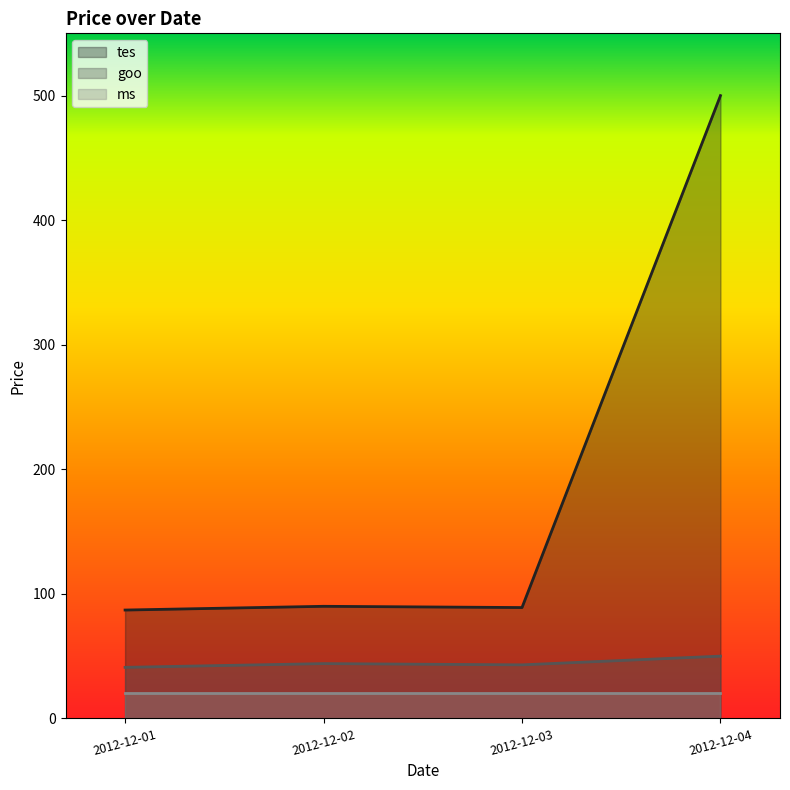

True or false: goo and tes cross at least once.

False